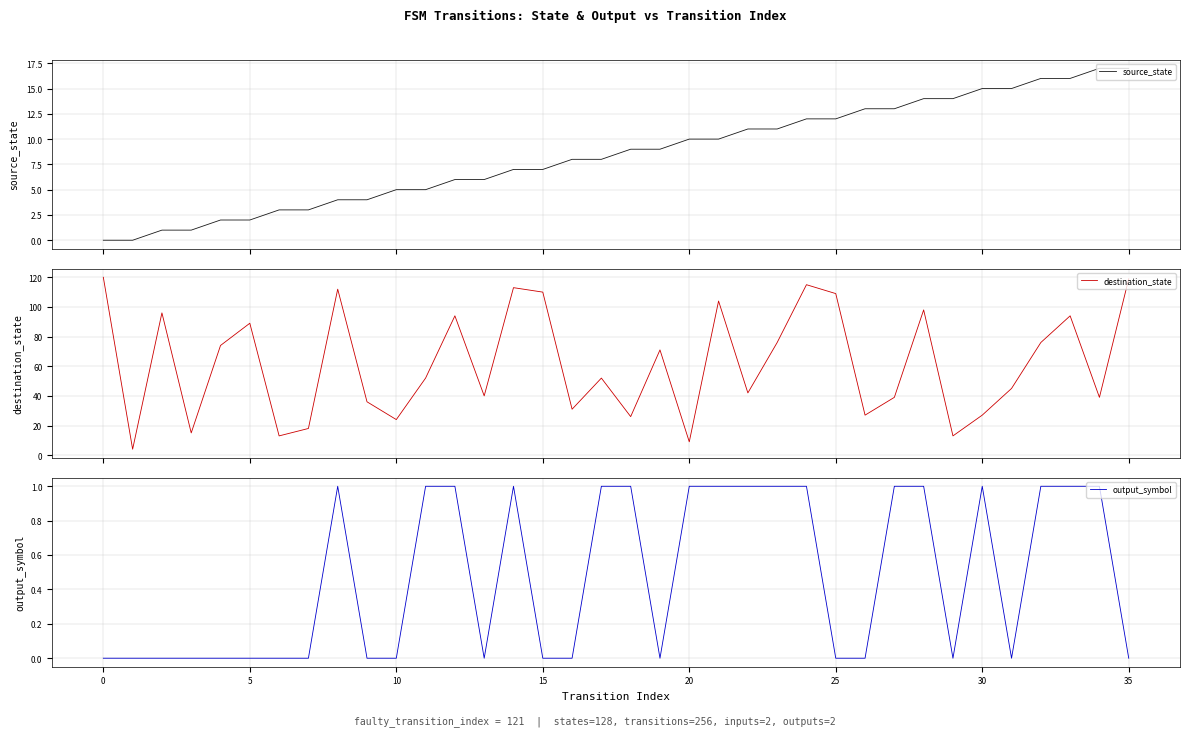

What is the minimum value for destination_state?

4